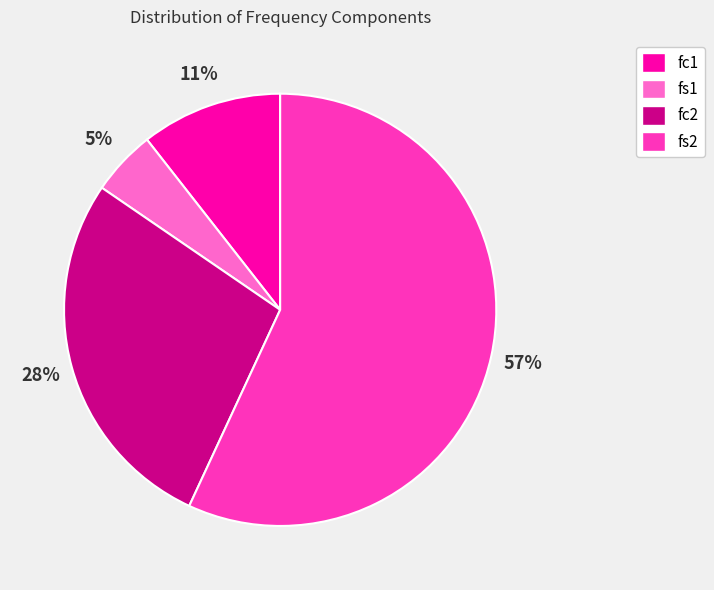

Which has a higher value, fc2 or fs2?

fs2